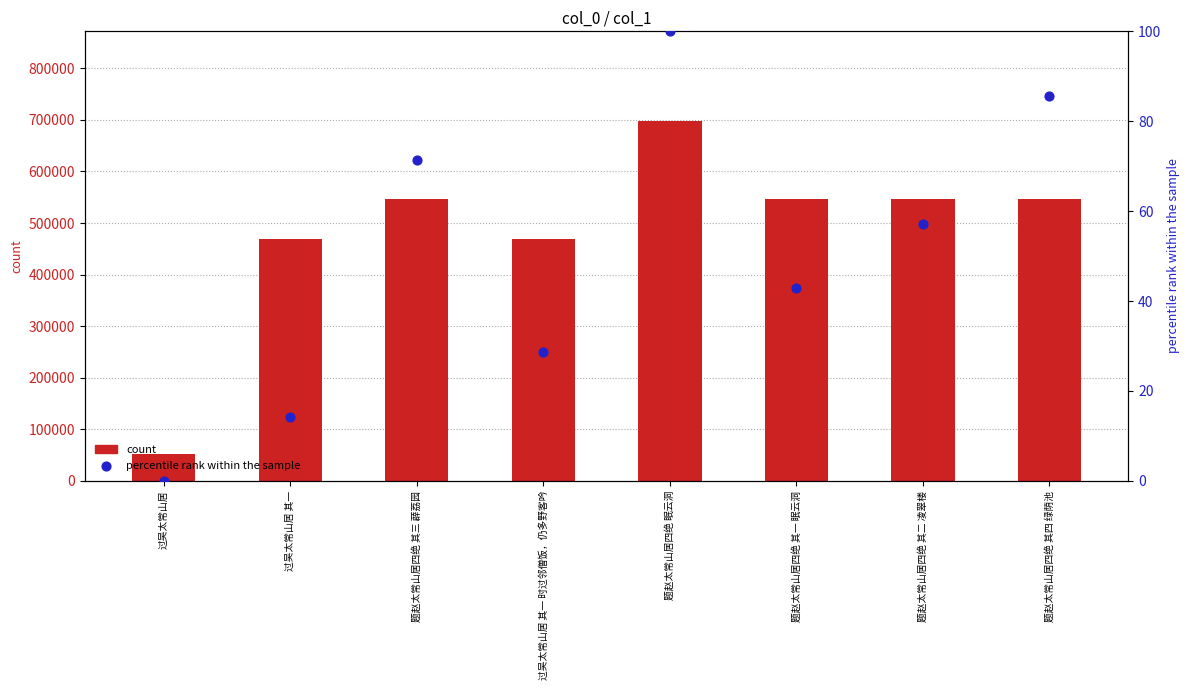

At which category is the sum across all series the highest?

题赵太常山居四绝 眠云洞